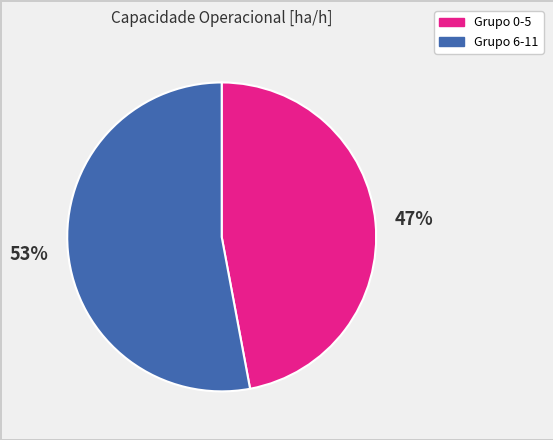

Is there a majority slice in this chart?

Yes